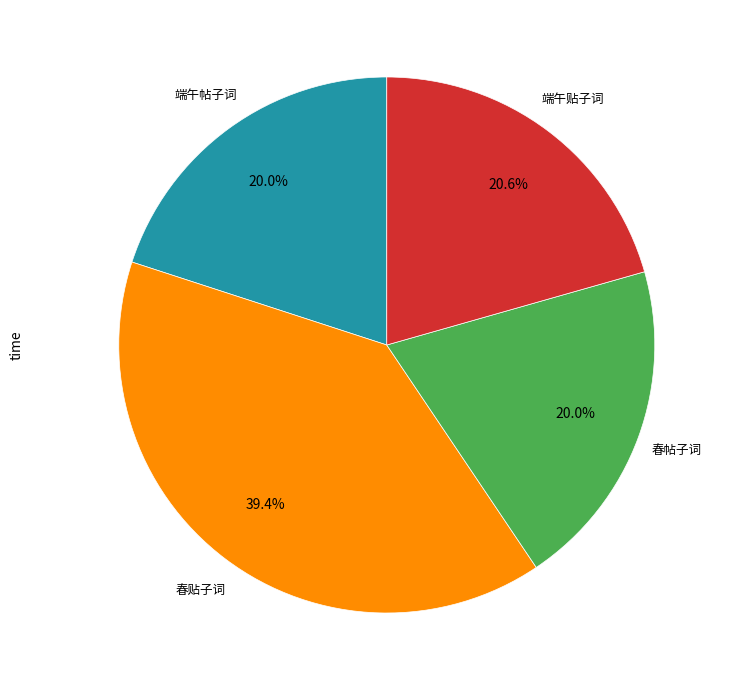

Is there a majority slice in this chart?

No